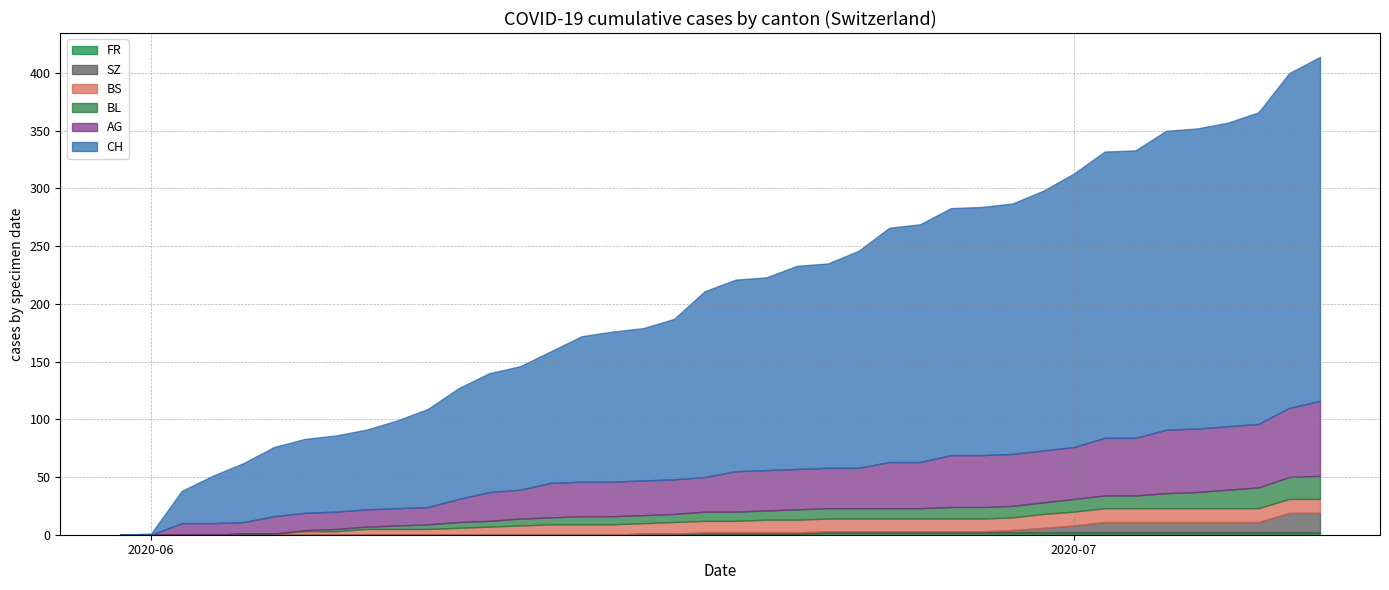

True or false: SZ and FR cross at least once.

False